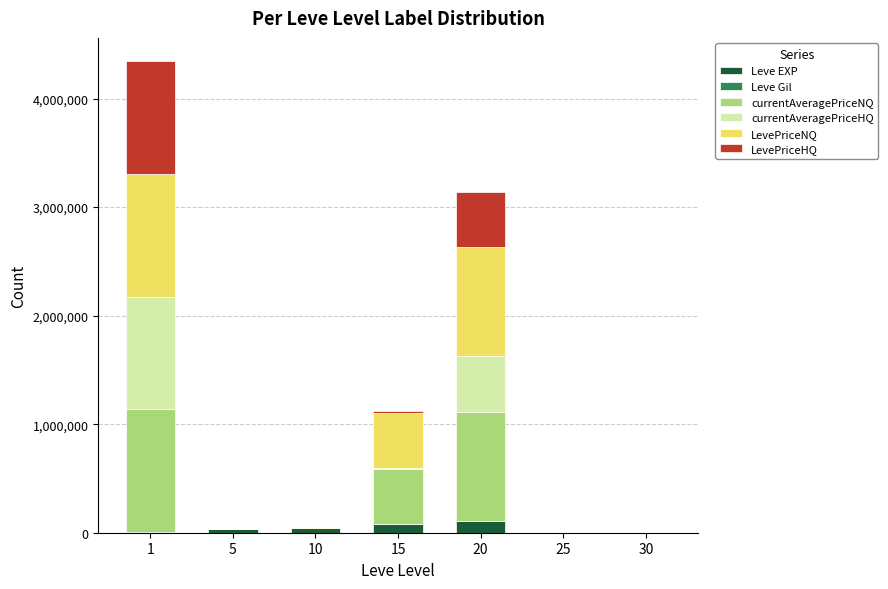

The value of Leve EXP at 25 is 0. True or false?

True